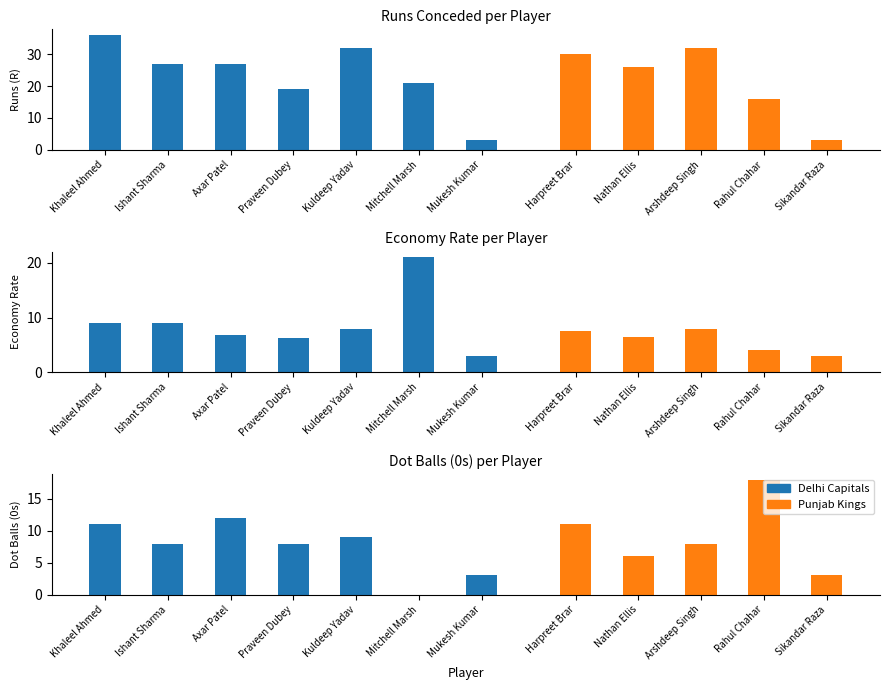

Rank the series by their maximum value, from lowest to highest.

0s, ECON, R